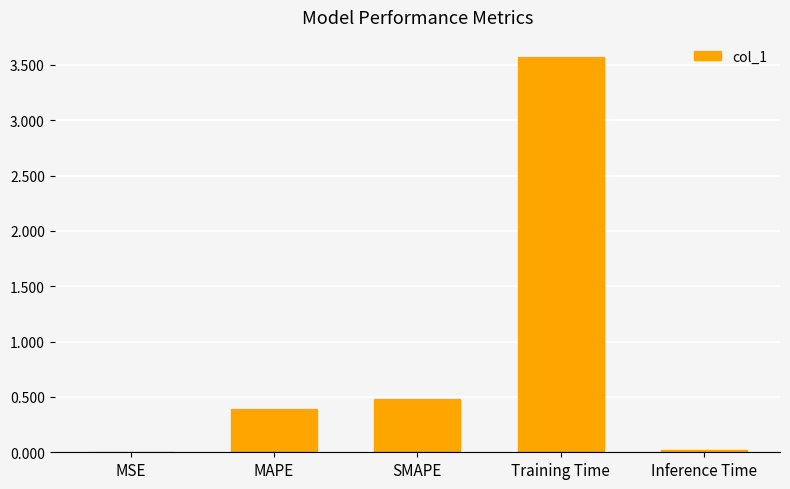

At which label is the value closest to 1?

SMAPE